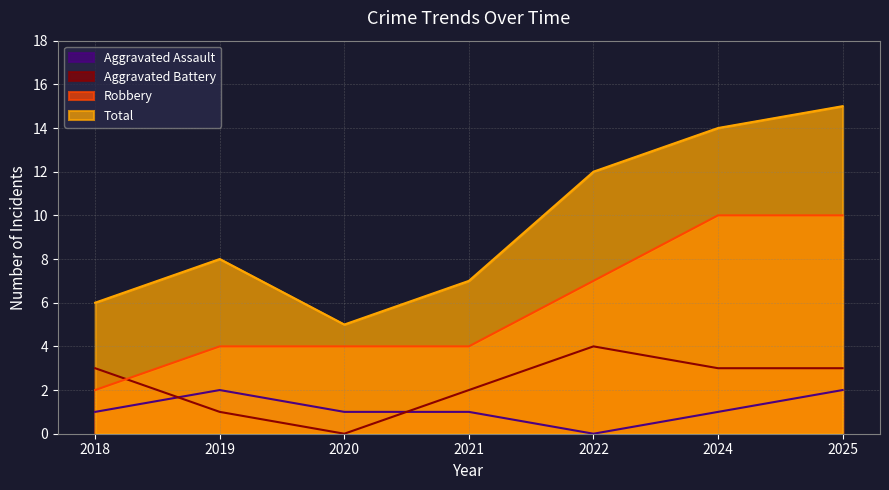

What is the maximum value for Aggravated Assault?

2